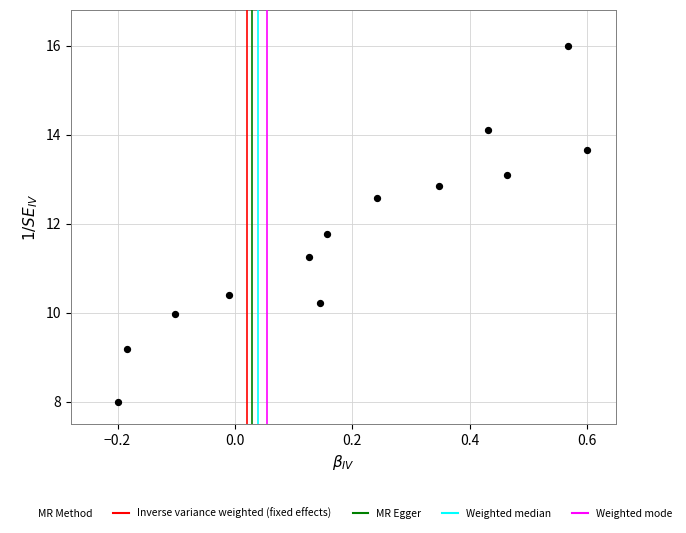

What is the range of X values (max minus min)?

0.8